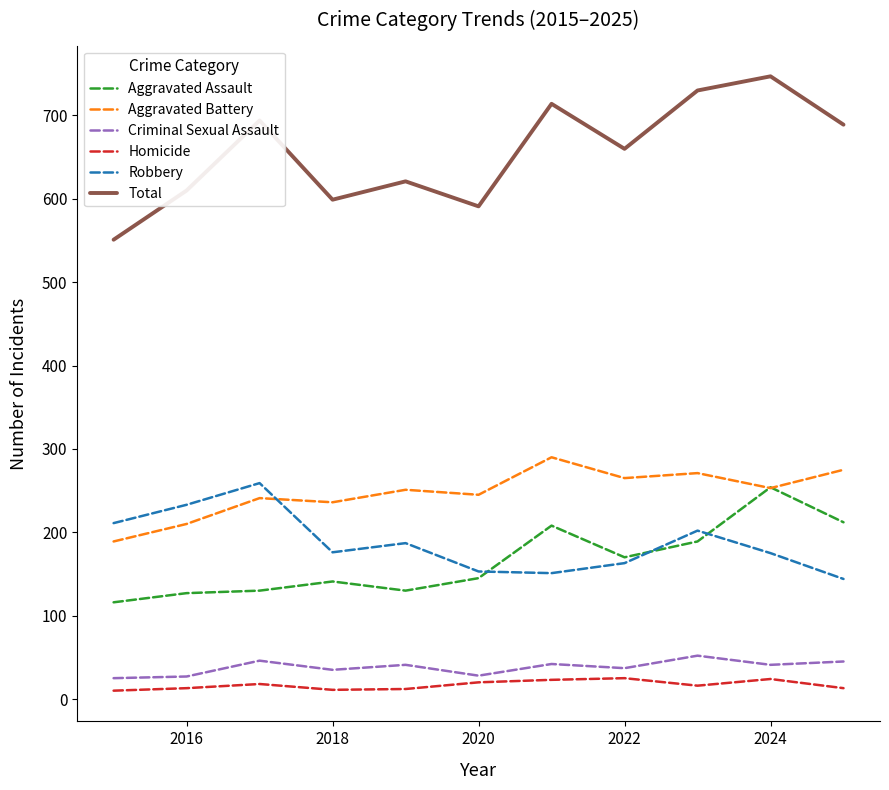

True or false: Homicide and Aggravated Assault cross at least once.

False